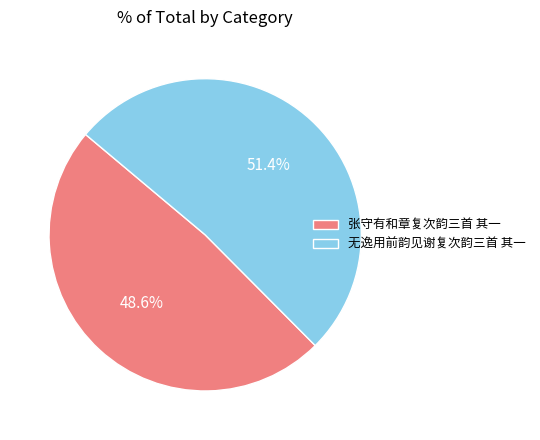

To the nearest percent, what is the difference between the largest and smallest slice percentages?

3%